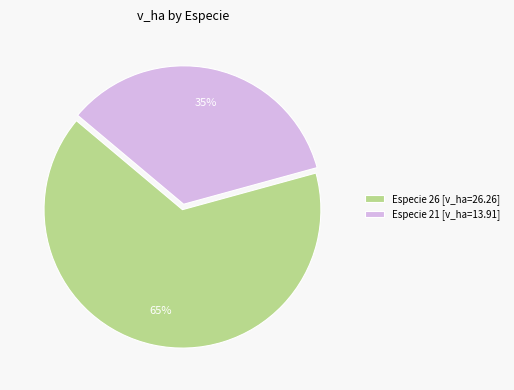

The Especie 21 [v_ha=13.91] slice represents 42% of the pie. True or false?

False